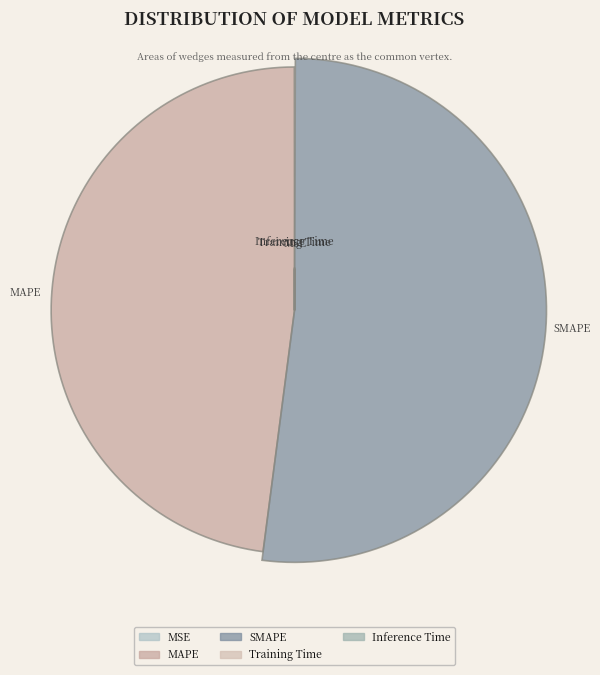

Which category has the smallest portion of the pie?

MSE